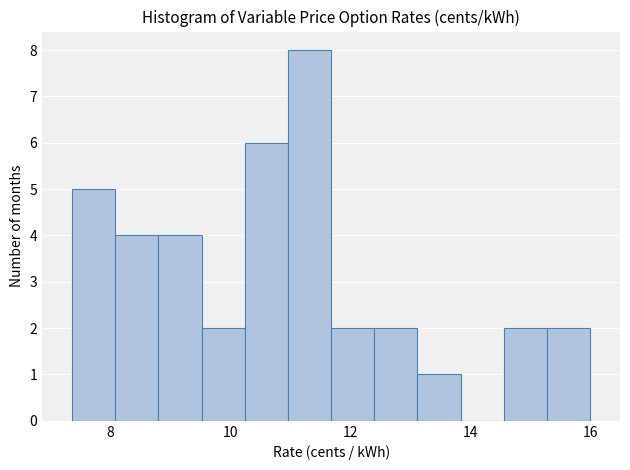

Read against the x-axis, roughly where is the centre of the tallest bar?

11.4